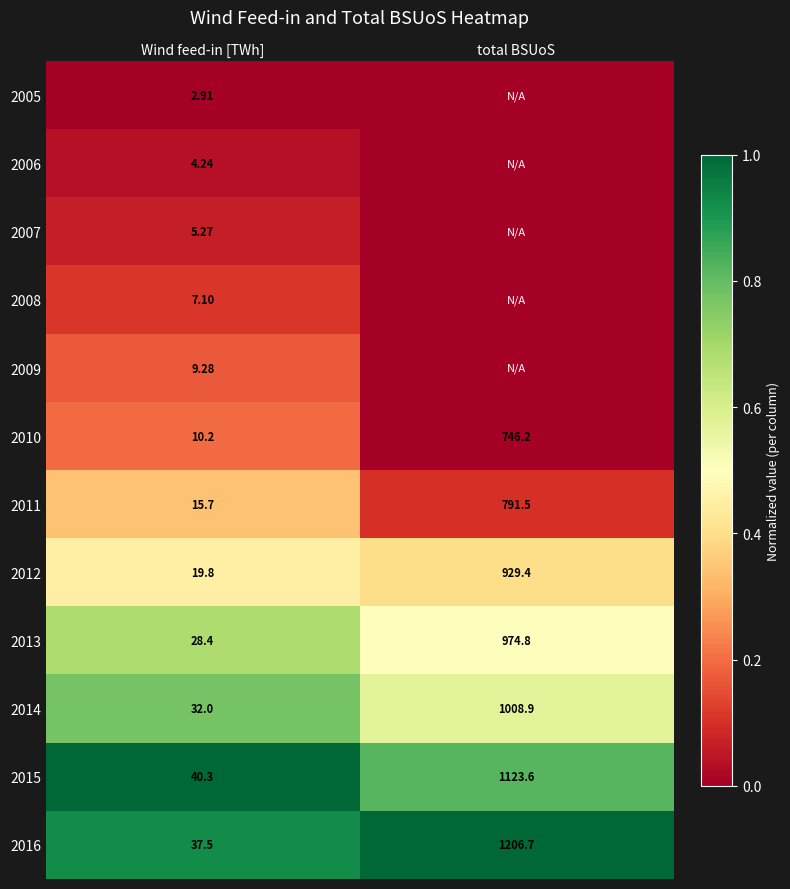

Count the number of data series in this chart.

12